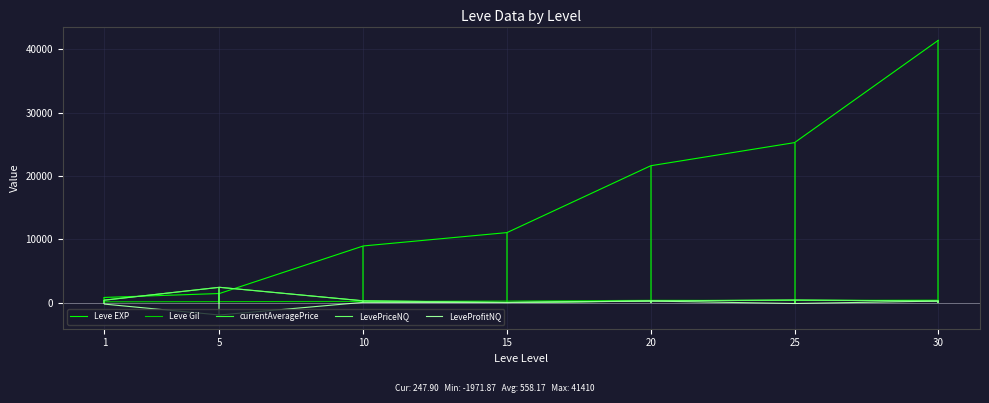

Rank the series by their maximum value, from lowest to highest.

LeveProfitNQ, Leve Gil, currentAveragePrice, LevePriceNQ, Leve EXP